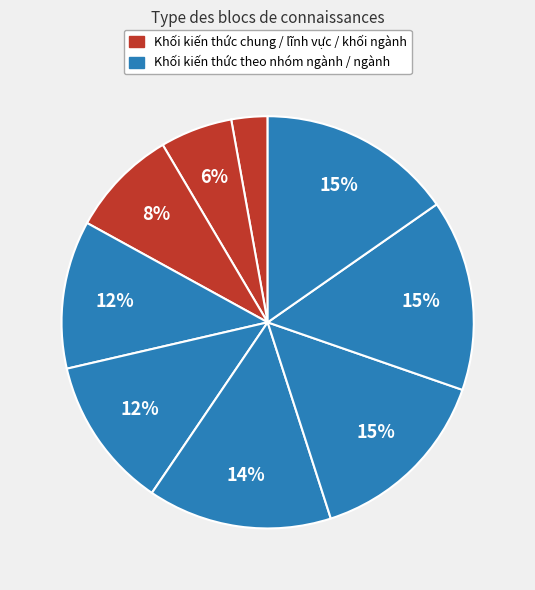

How many segments does this pie chart have?

9